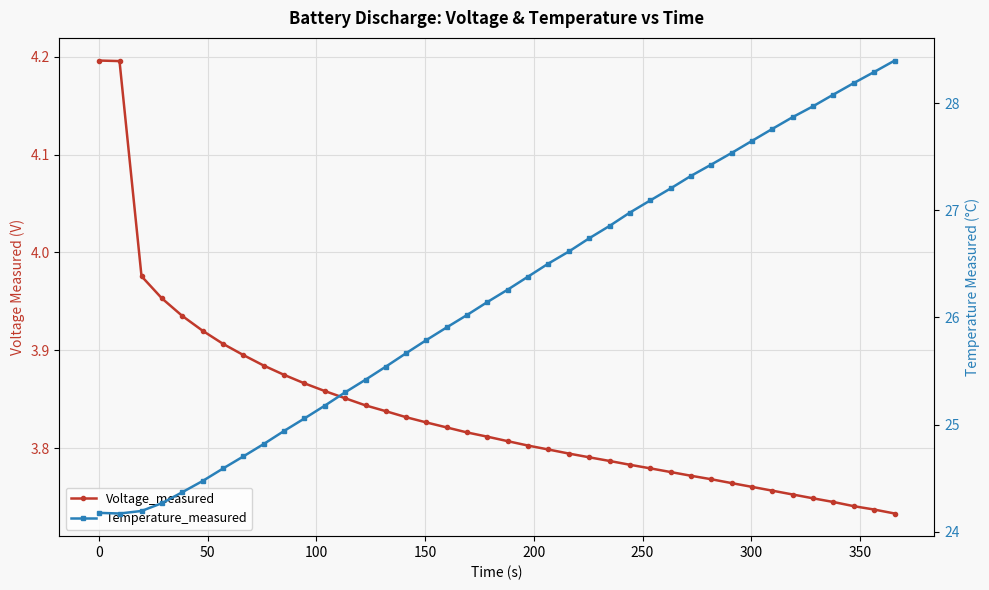

Which series has the largest range (max minus min)?

Temperature_measured